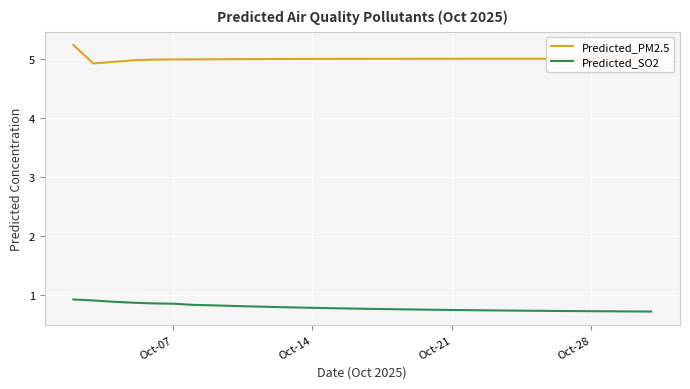

List the series in order of their overall mean, lowest first.

Predicted_SO2, Predicted_PM2.5